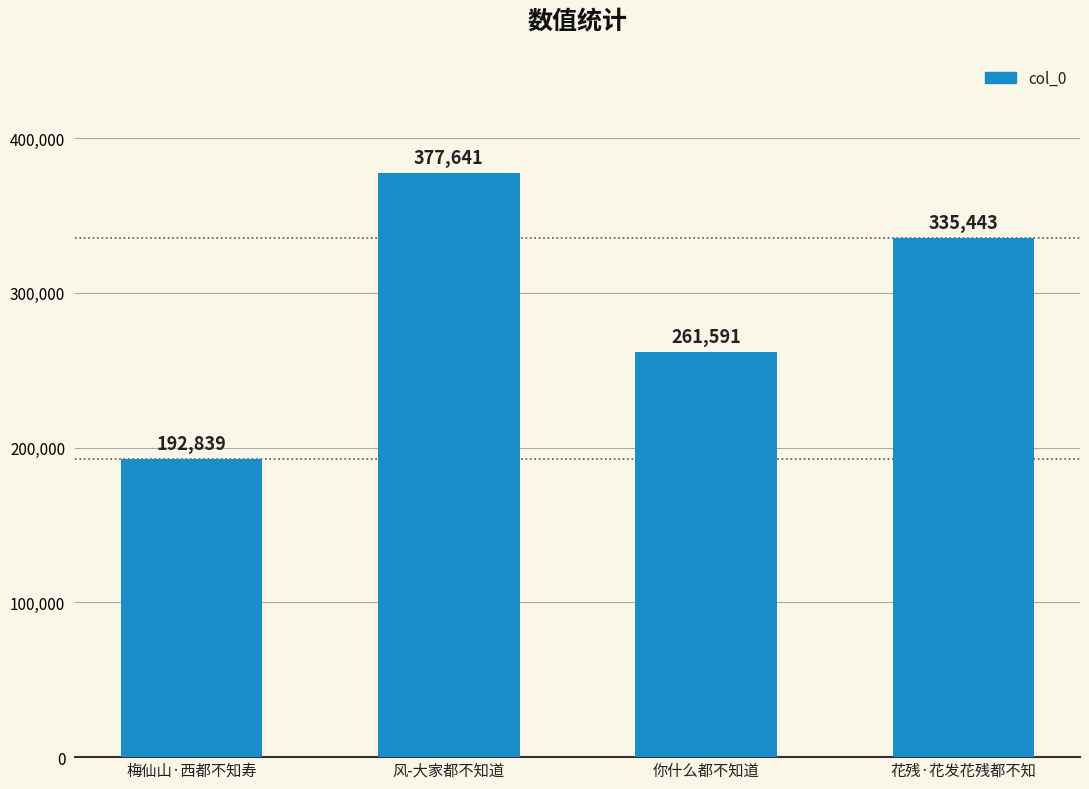

How many series are shown in this chart?

1